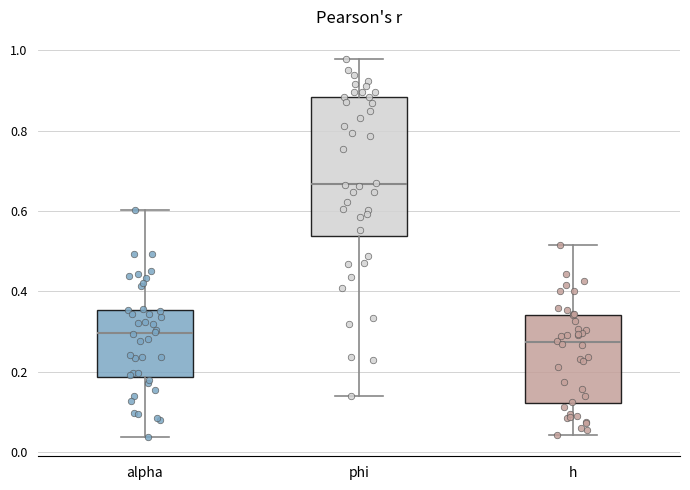

Which box has the highest median line?

phi